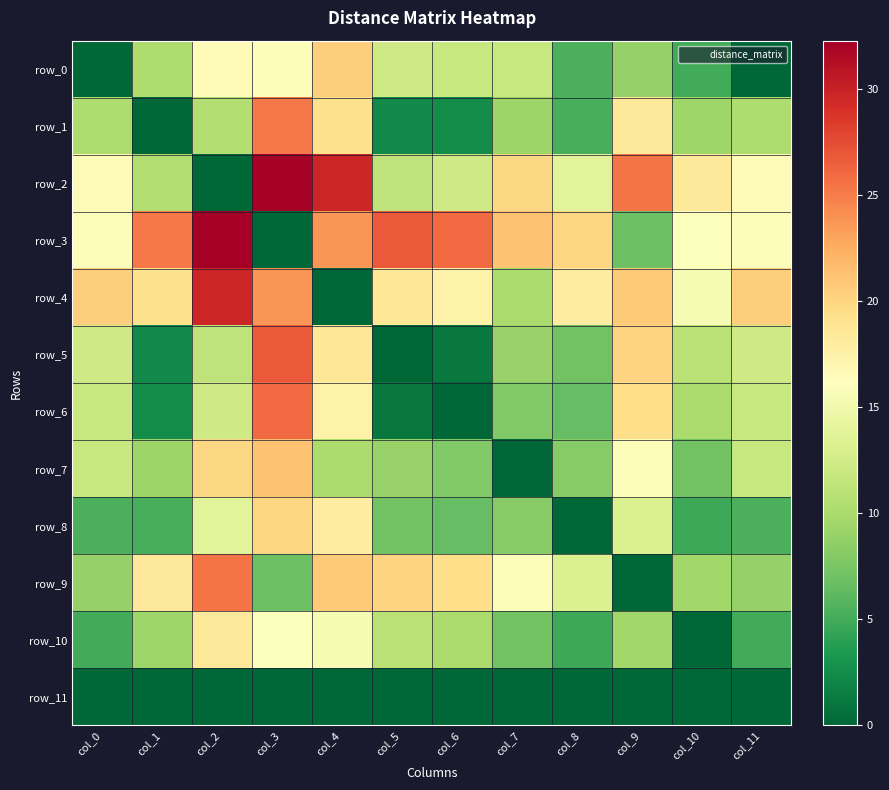

True or false: row_0 has a value of 3.2 at col_8.

False